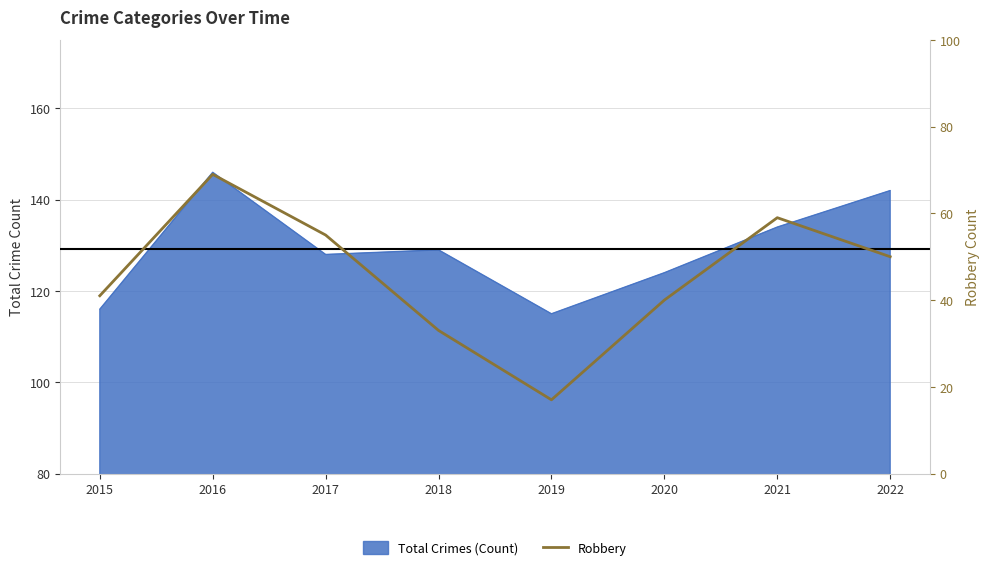

Reading right to left, extract all data points from this chart.

2022=50	2021=59	2020=40	2019=17	2018=33	2017=55	2016=69	2015=41